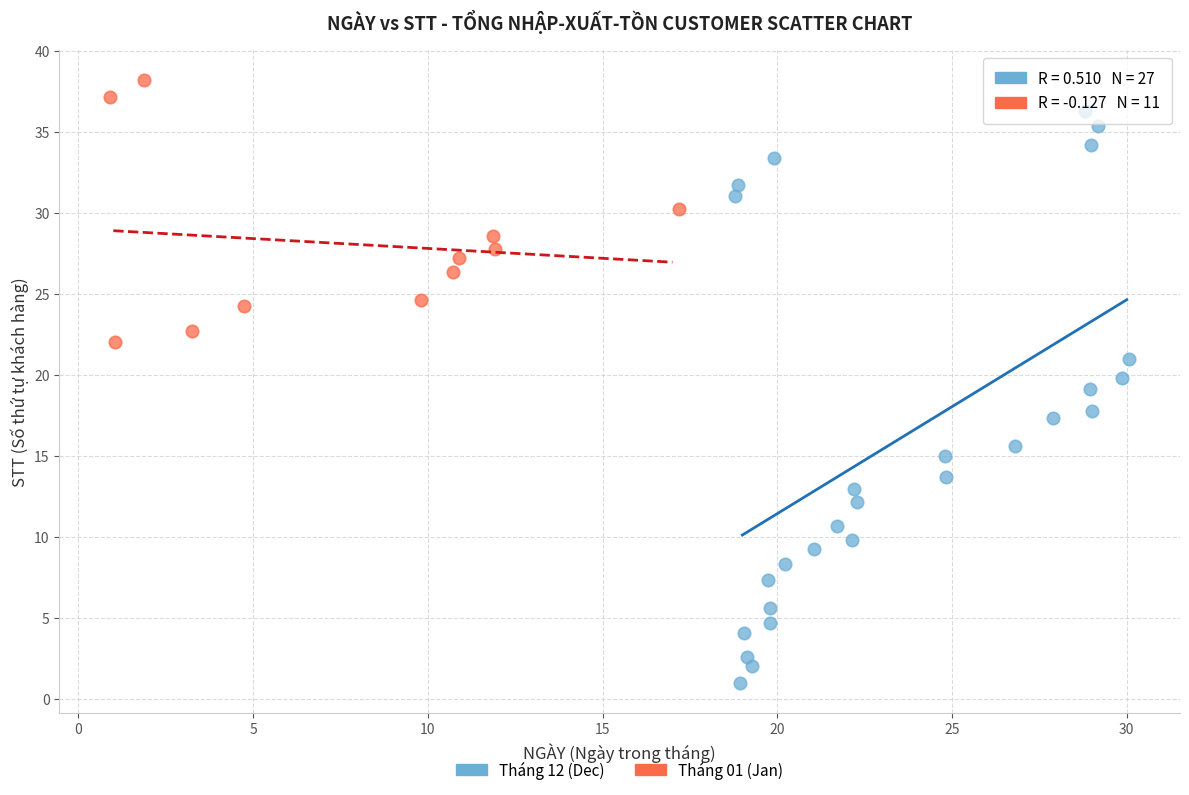

Which series contains the highest Y value?

Tháng 01 (Jan)